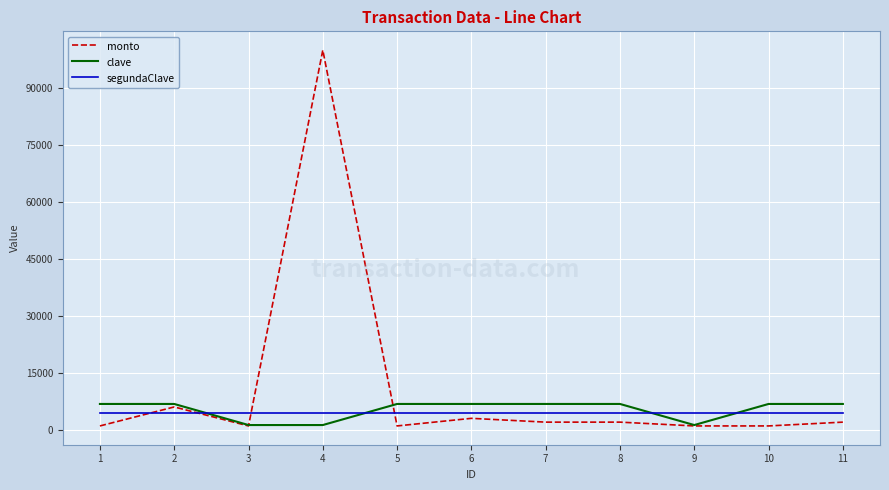

What is the difference between the highest and lowest values at 3?

3321